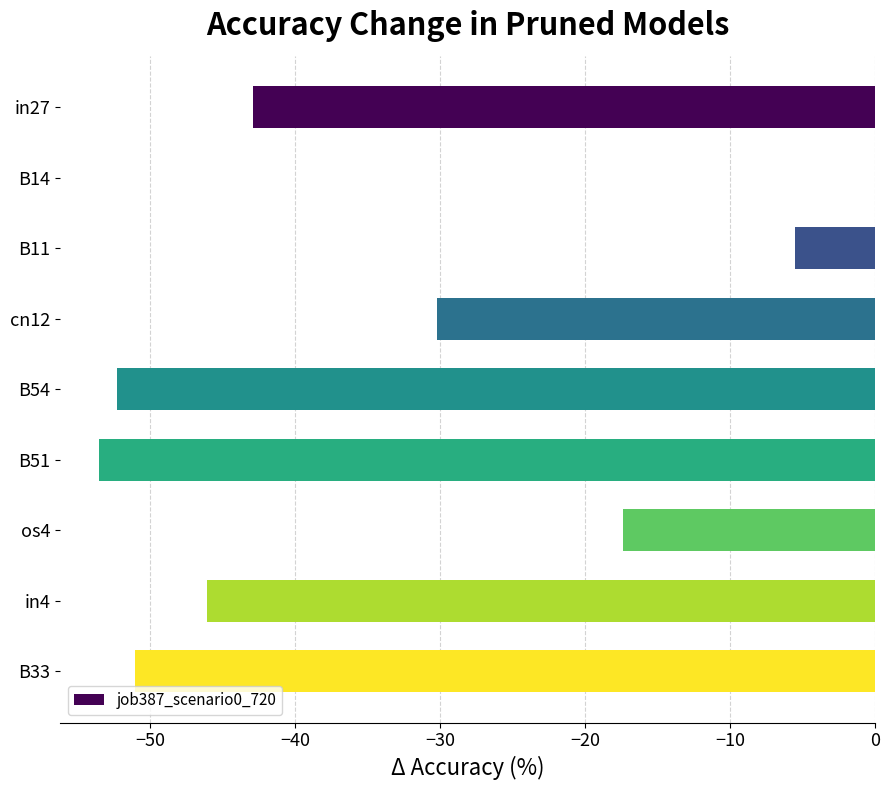

How many categories are shown in the chart?

9